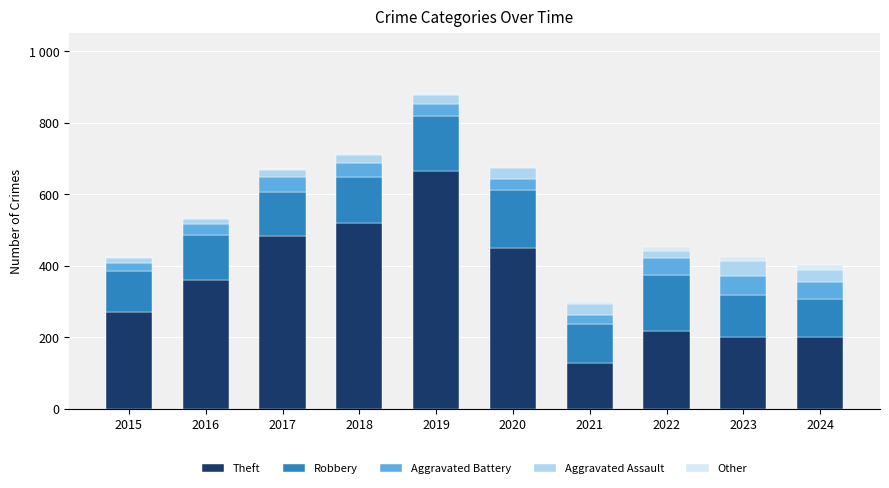

What are all the series names shown in the legend?

Theft, Robbery, Aggravated Battery, Aggravated Assault, Other